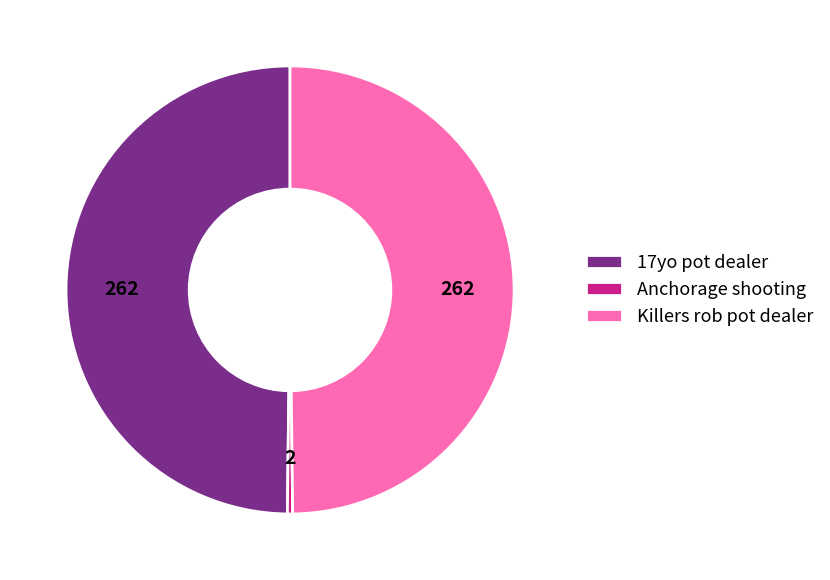

Does 17yo pot dealer account for over 50% of the chart?

No